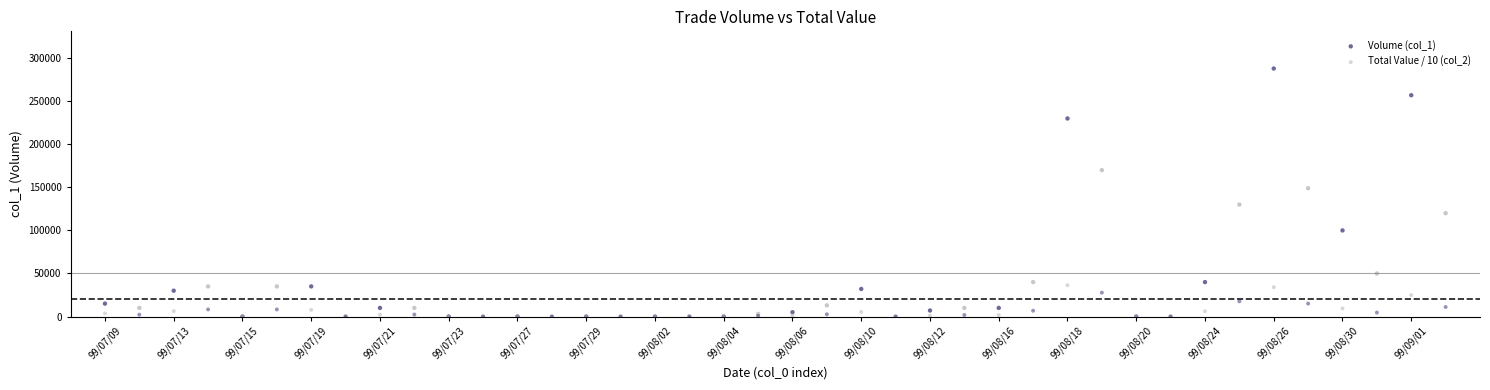

Across all series, what Y value is closest to 144000?

149000